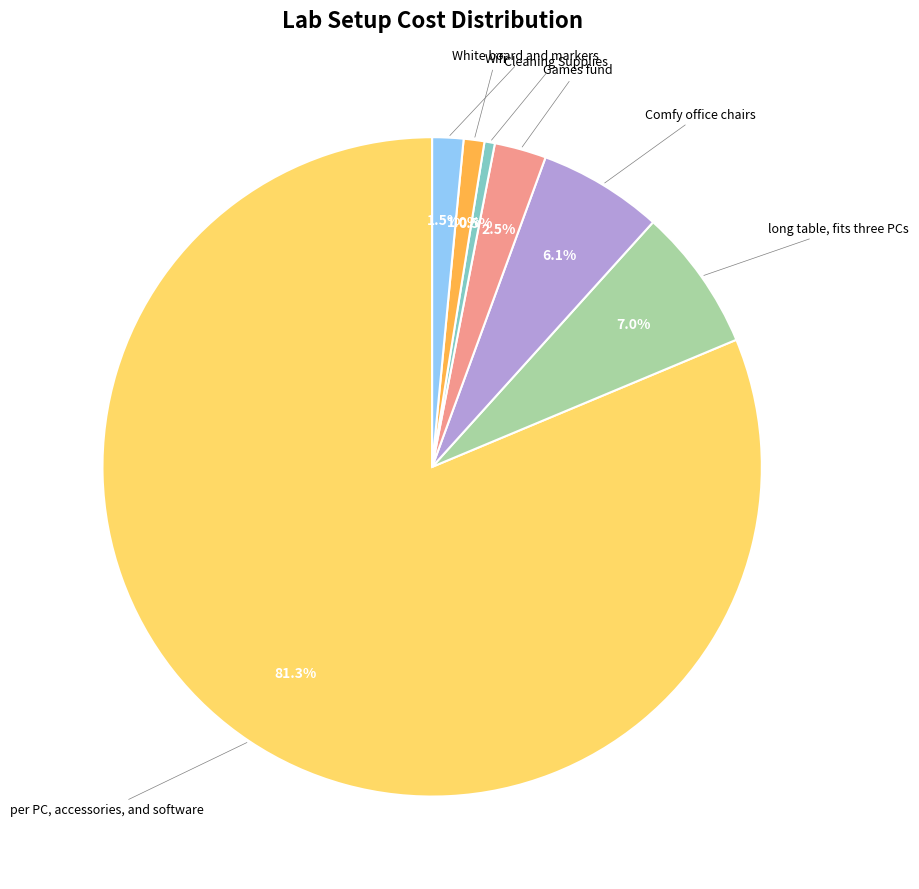

Is there a majority slice in this chart?

Yes